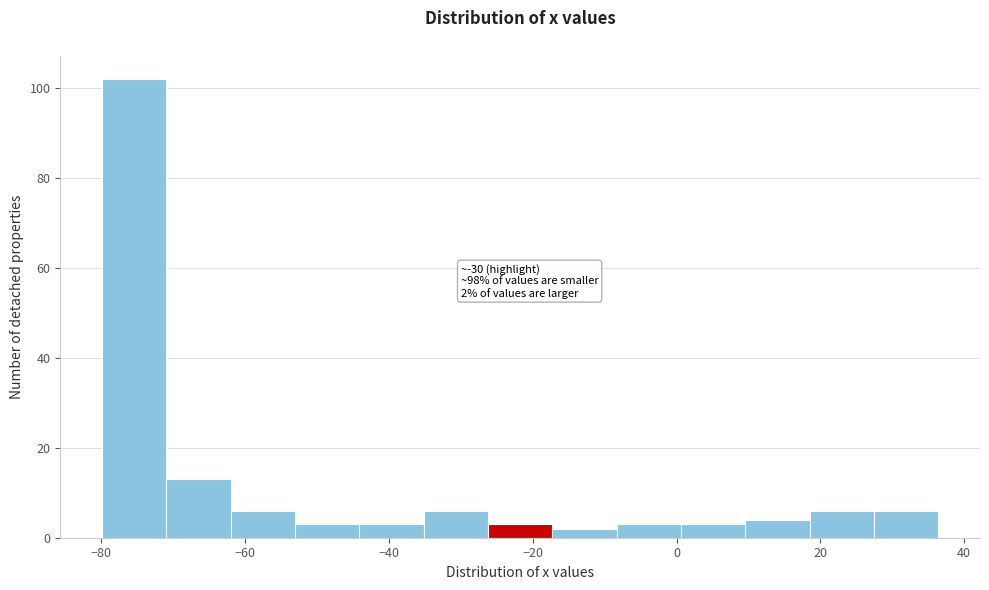

Which range on the x-axis has the tallest bar?

-80 to -70